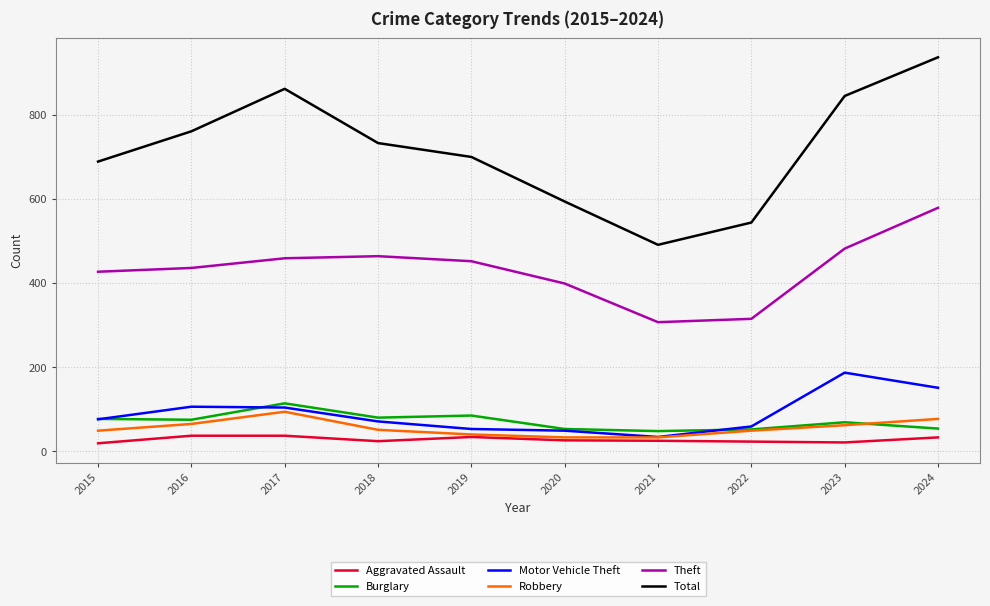

At which category does Aggravated Assault reach its first local valley?

2018